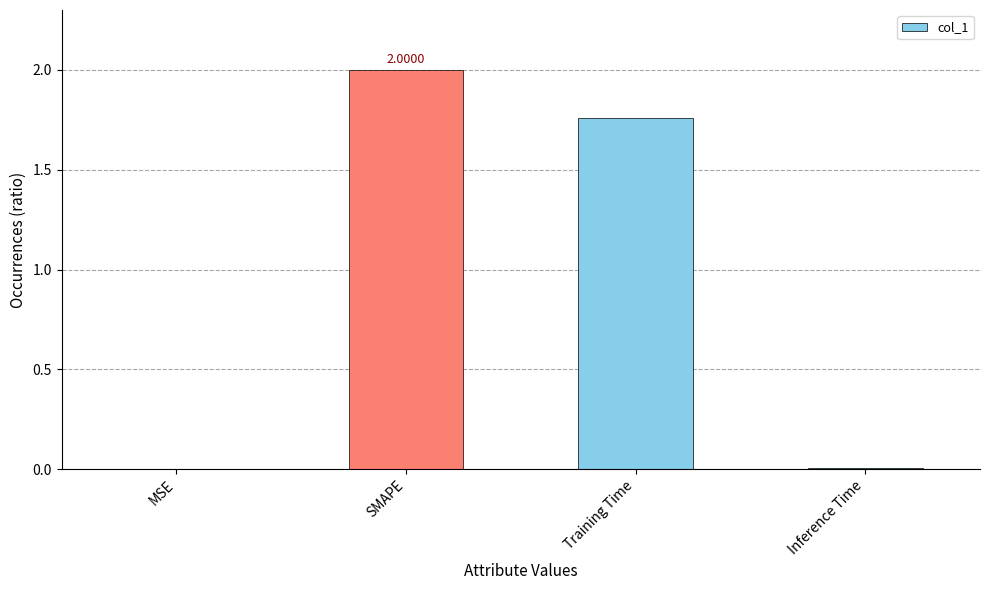

Are the bars horizontal?

No